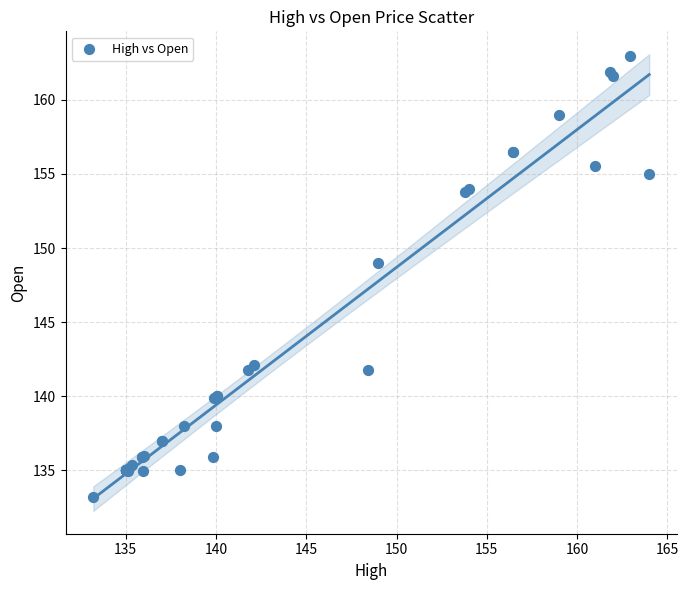

What Y value in the scatter plot is closest to 148?

149.0